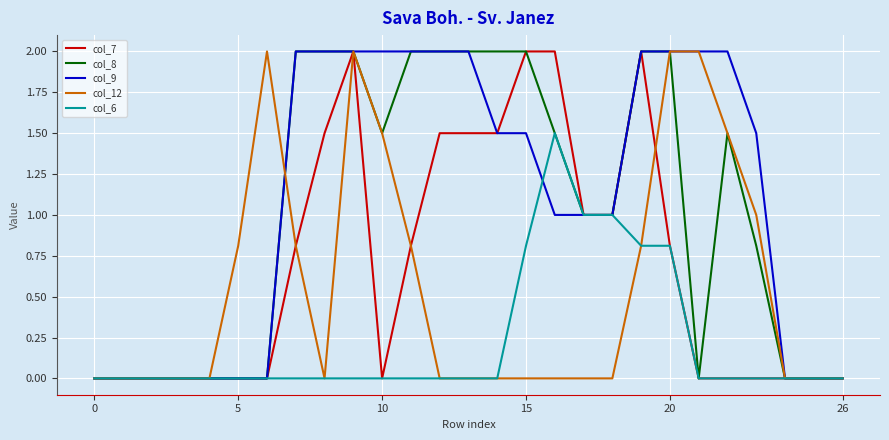

Does the chart display data point markers on the line(s)?

No